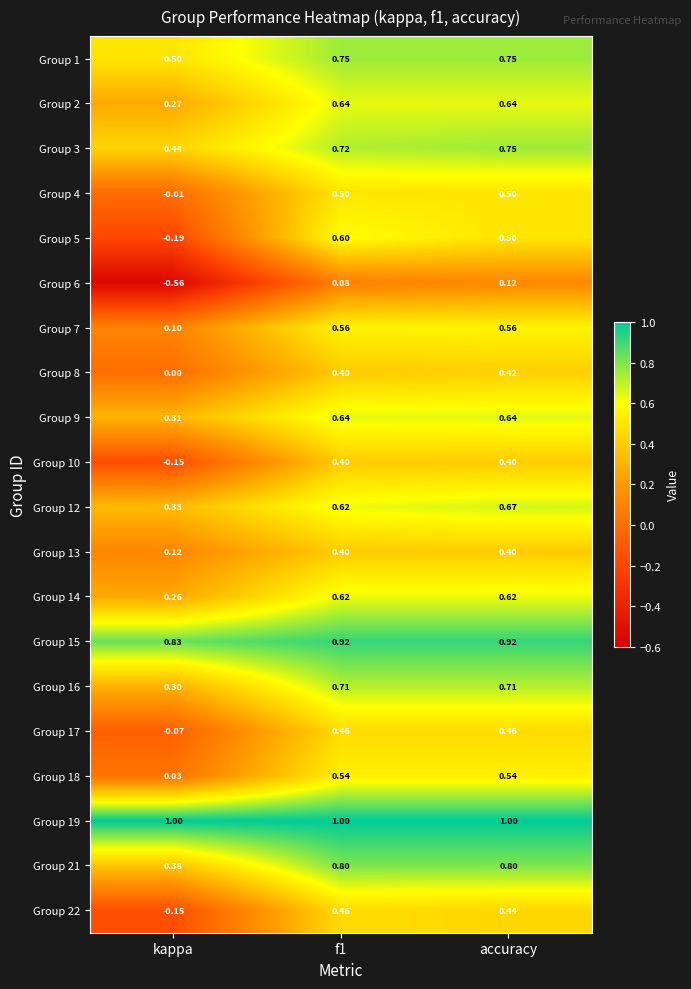

At which label is Group 10 closest to 0?

kappa